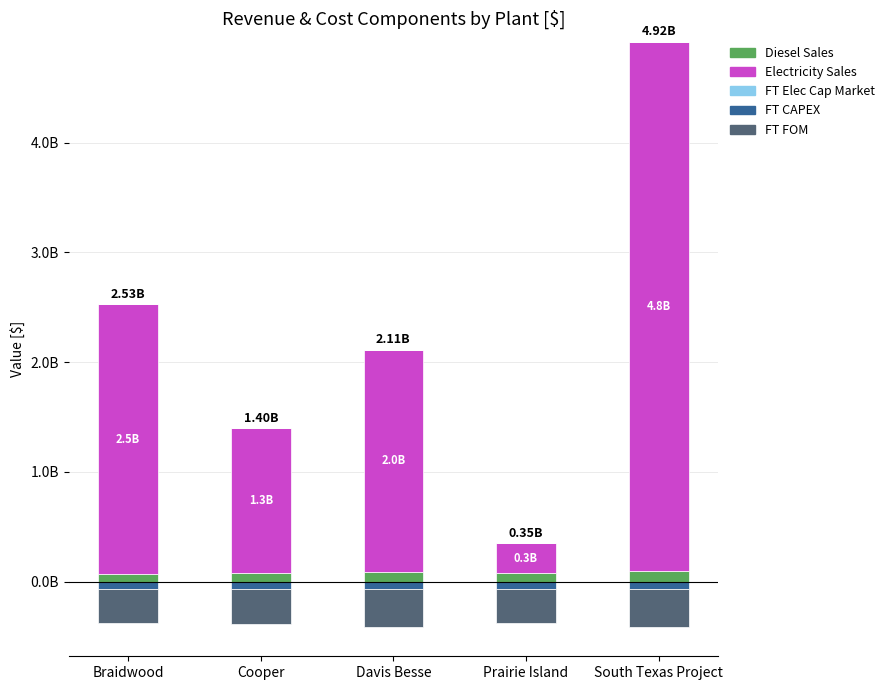

The value of FT Elec Cap Market at Prairie Island is 0.0. True or false?

True